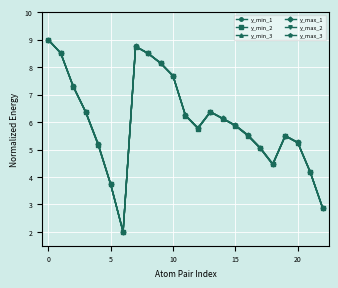

At which label is y_max_1 closest to 5?

17